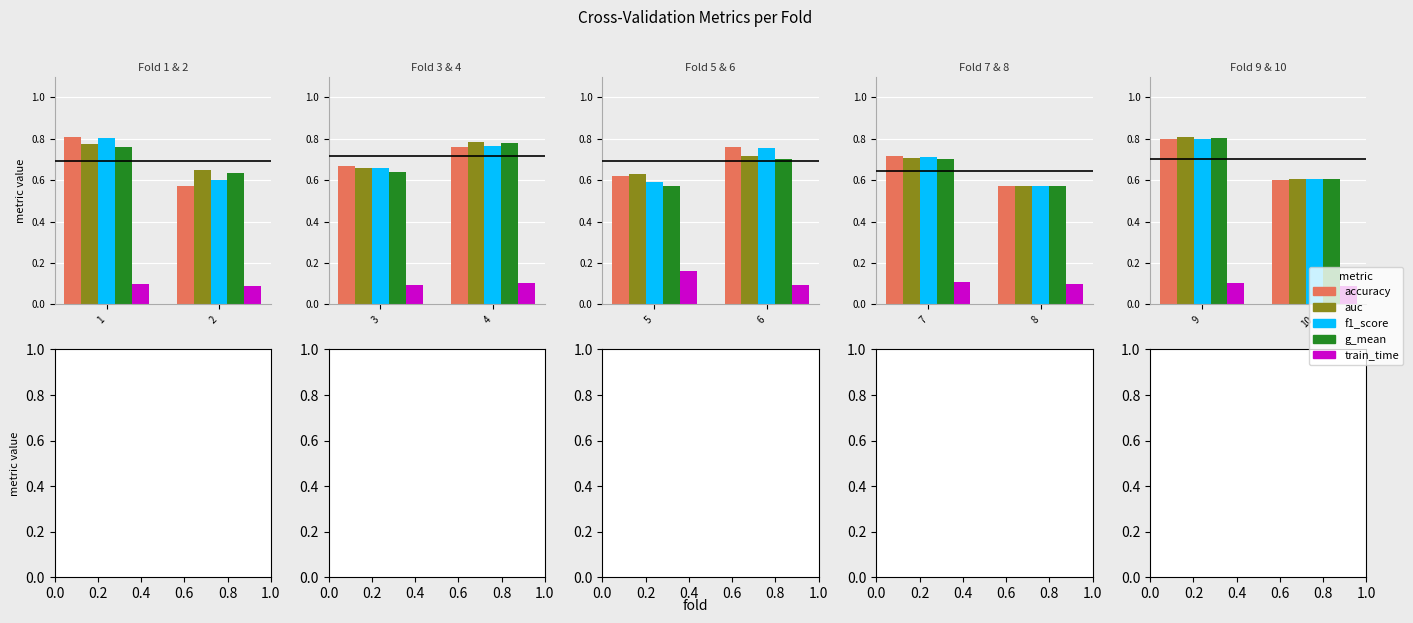

How many bars are there in each group?

5